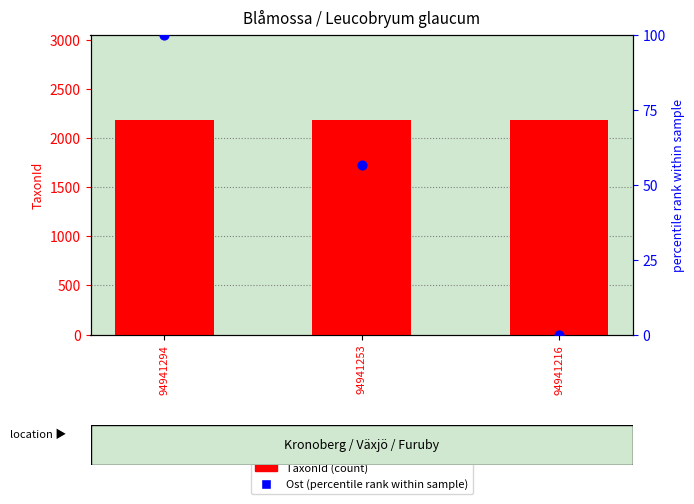

What are all the series names shown in the legend?

TaxonId (count), Ost (percentile rank within sample)